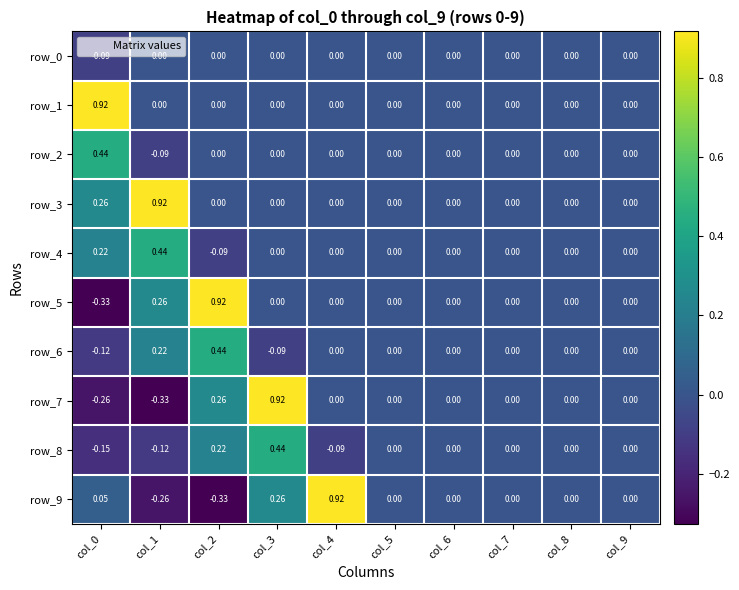

Count the number of categories in the chart.

10